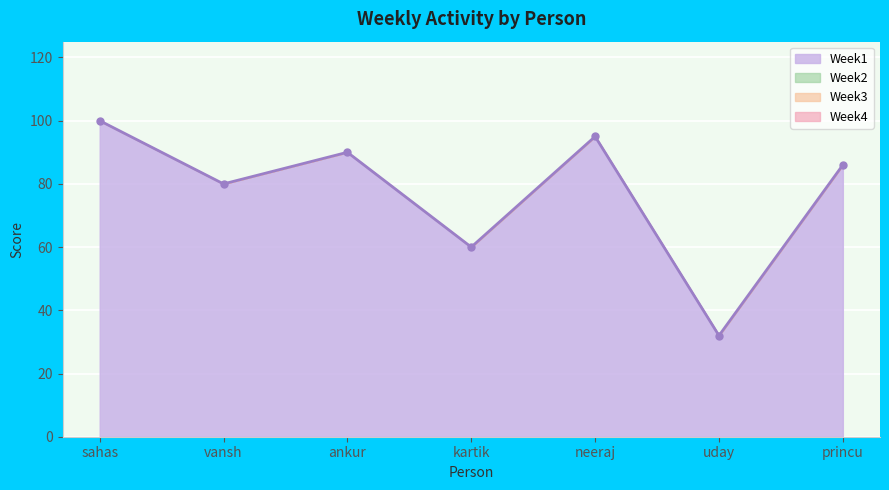

List the labels in order of value, smallest first.

uday, kartik, vansh, princu, ankur, neeraj, sahas